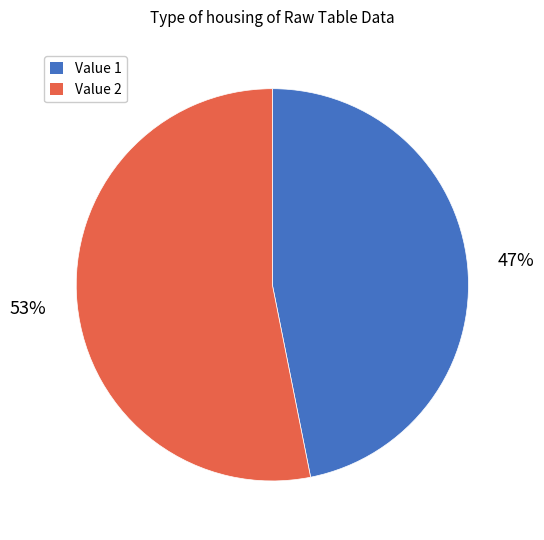

Which has a higher value, Value 2 or Value 1?

Value 2